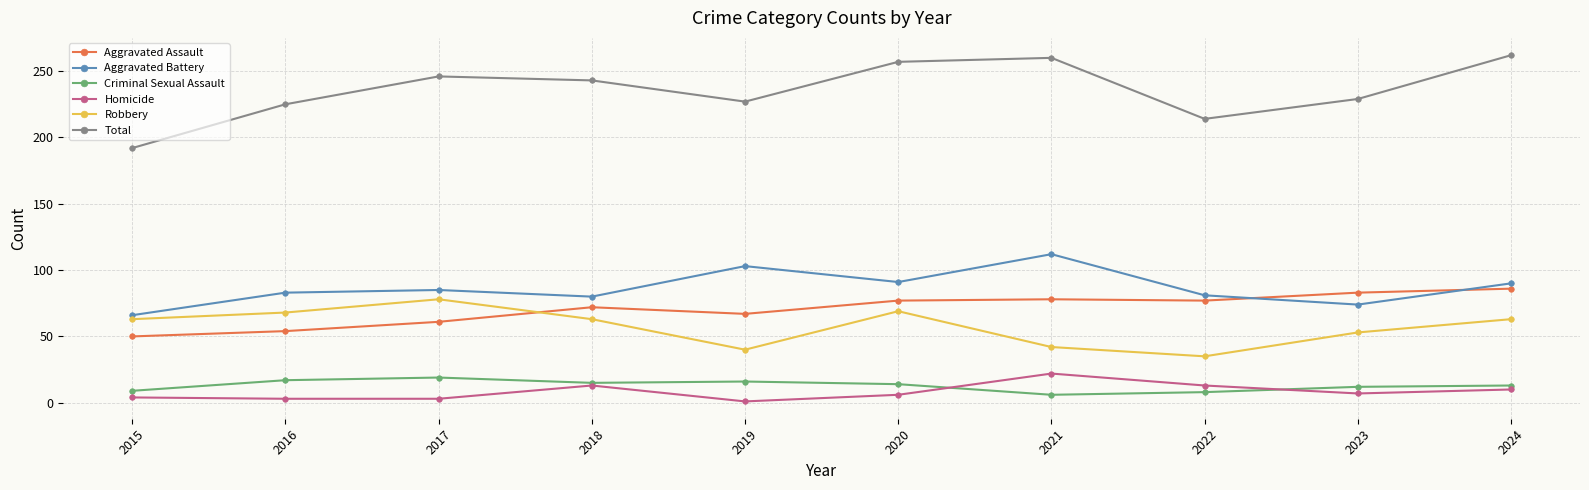

The Aggravated Assault series shows 133 at 2022. True or false?

False